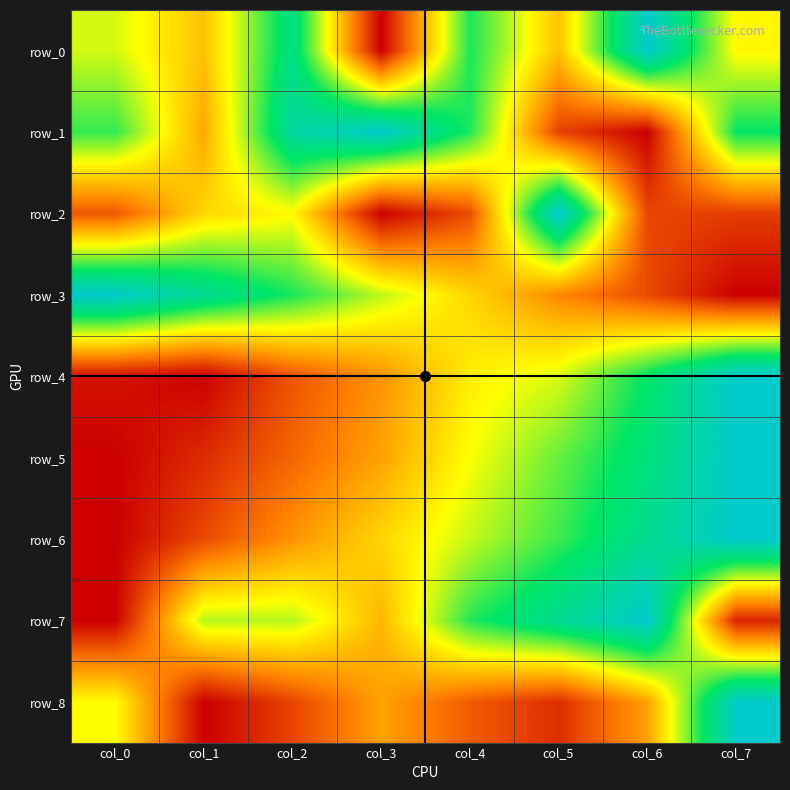

What is the sum of all row_1 values?

4.5